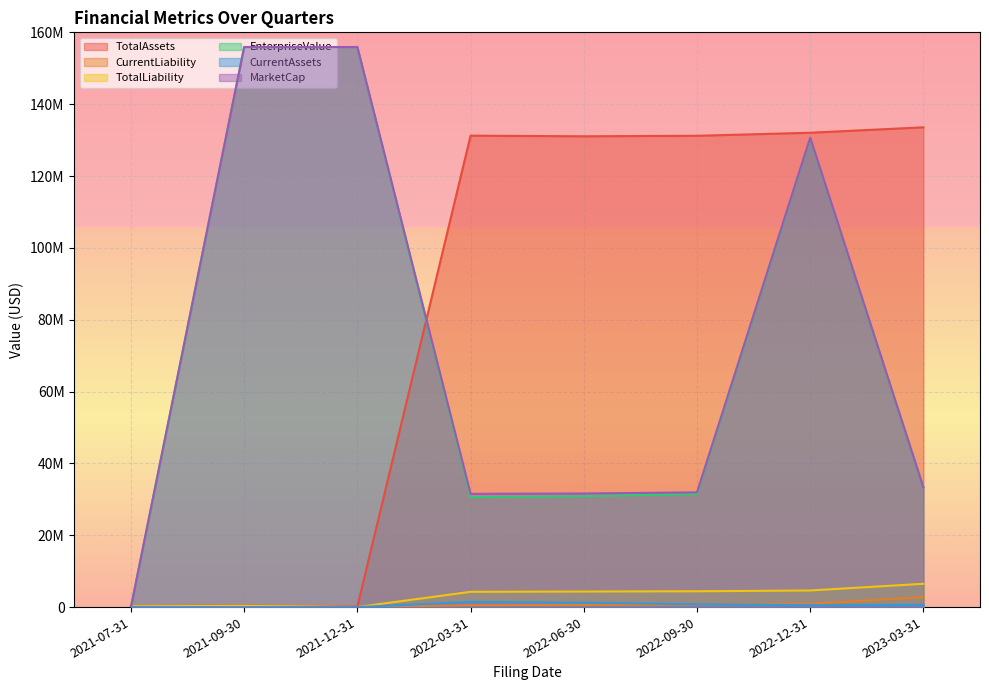

True or false: CurrentAssets and TotalLiability intersect in this chart.

False